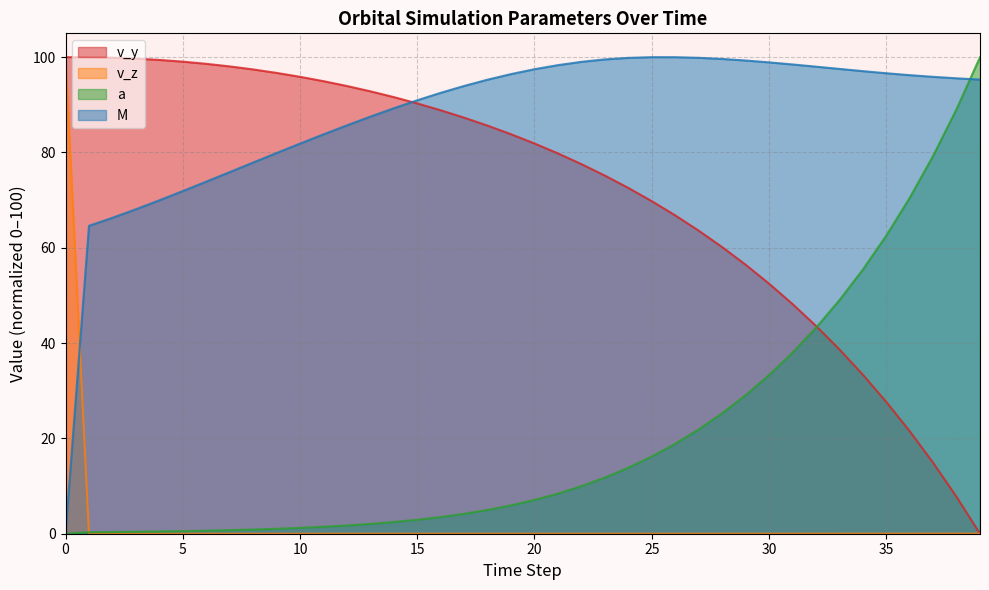

What are all the series names shown in the legend?

v_y, v_z, a, M